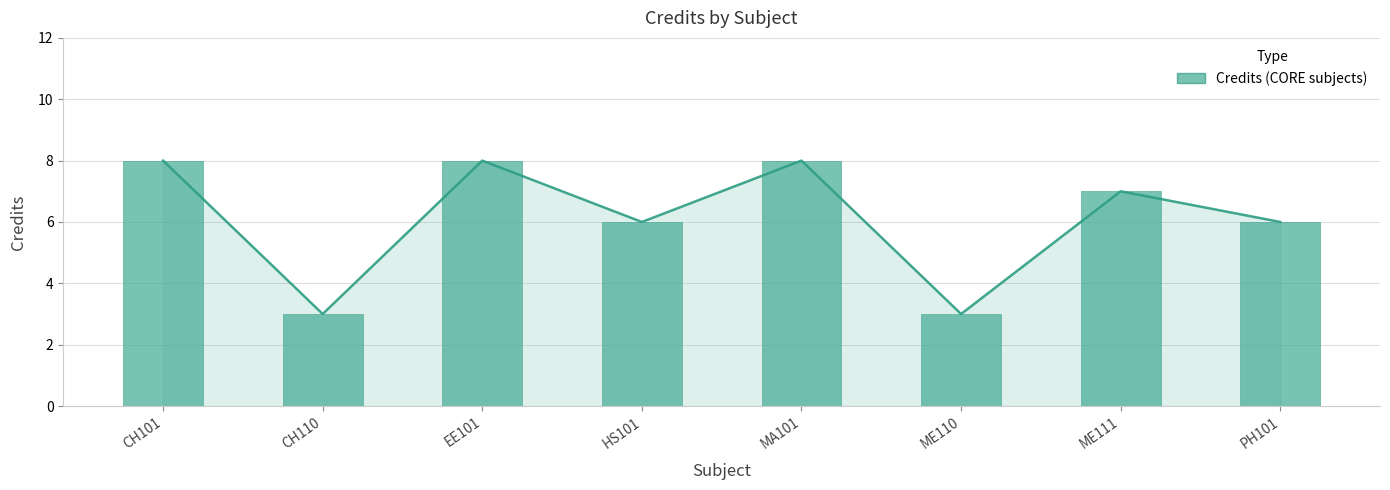

What is the value of the 3rd bar from the left?

8